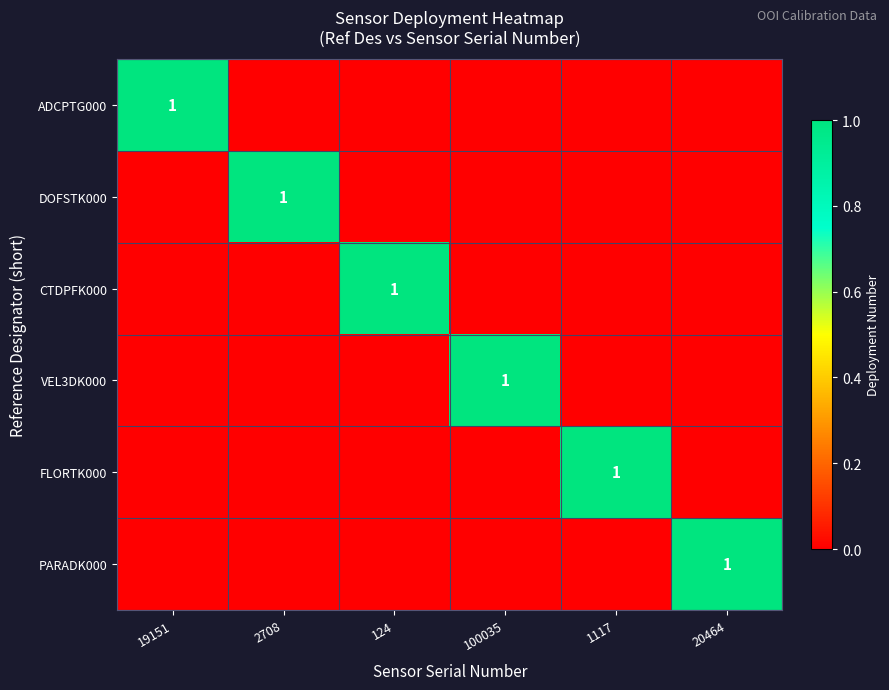

The value of PARADK000 at 20464 is 2. True or false?

False